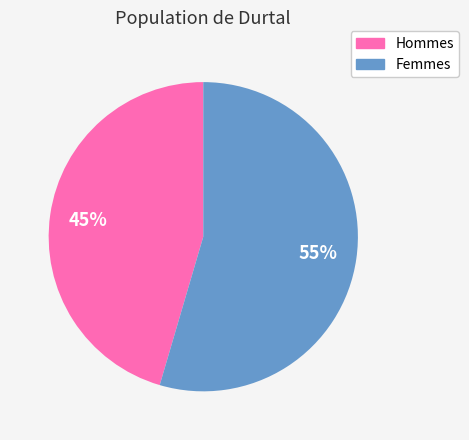

Is there any slice that represents more than half of the pie?

Yes